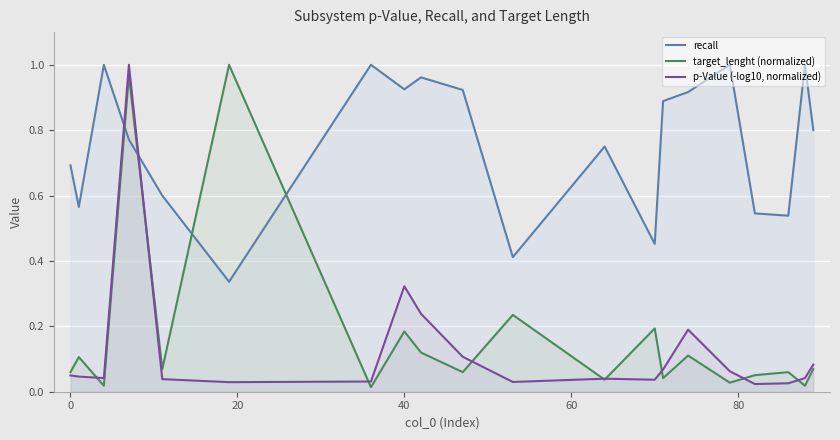

Which series has the largest total across all categories?

recall